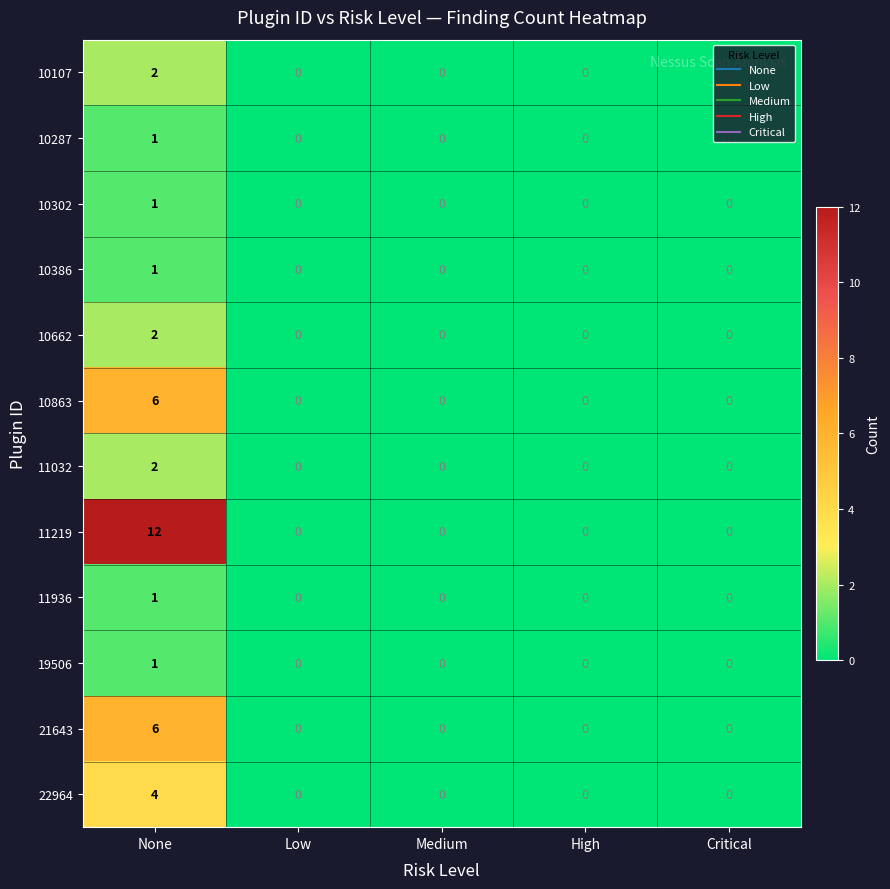

What is the sum of all 21643 values?

6